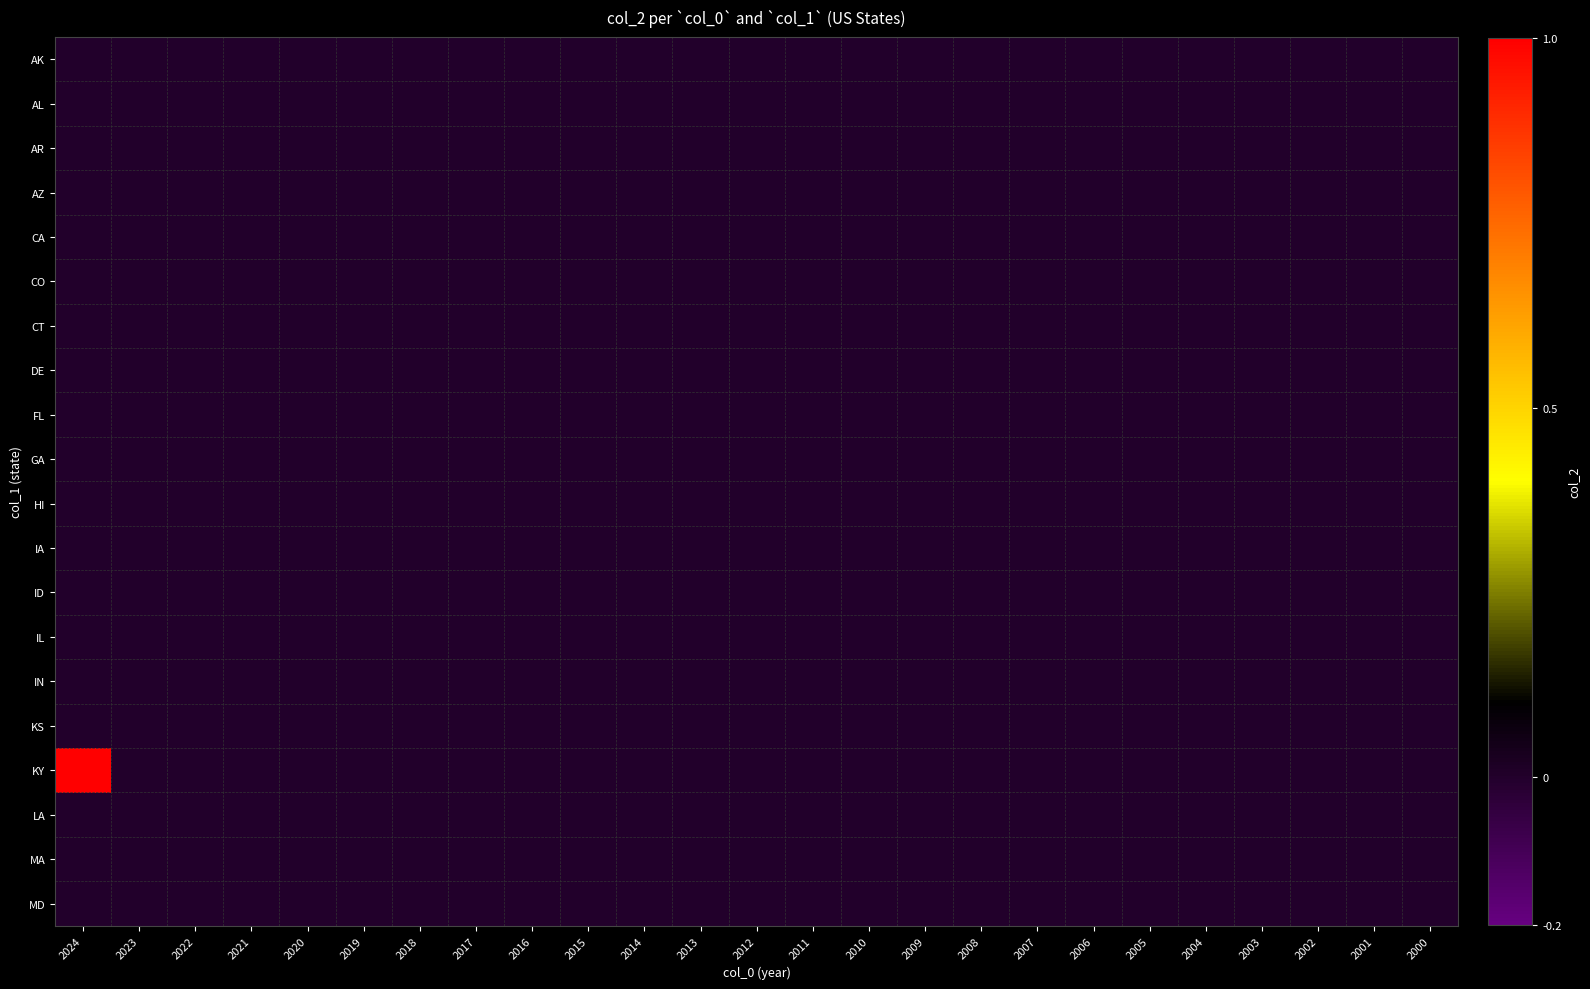

Reading left to right, extract all data points from this chart.

AK: 2024=0	2023=0	2022=0	2021=0	2020=0	2019=0	2018=0	2017=0	2016=0	2015=0	2014=0	2013=0	2012=0	2011=0	2010=0	2009=0	2008=0	2007=0	2006=0	2005=0	2004=0	2003=0	2002=0	2001=0	2000=0
AL: 2024=0	2023=0	2022=0	2021=0	2020=0	2019=0	2018=0	2017=0	2016=0	2015=0	2014=0	2013=0	2012=0	2011=0	2010=0	2009=0	2008=0	2007=0	2006=0	2005=0	2004=0	2003=0	2002=0	2001=0	2000=0
AR: 2024=0	2023=0	2022=0	2021=0	2020=0	2019=0	2018=0	2017=0	2016=0	2015=0	2014=0	2013=0	2012=0	2011=0	2010=0	2009=0	2008=0	2007=0	2006=0	2005=0	2004=0	2003=0	2002=0	2001=0	2000=0
AZ: 2024=0	2023=0	2022=0	2021=0	2020=0	2019=0	2018=0	2017=0	2016=0	2015=0	2014=0	2013=0	2012=0	2011=0	2010=0	2009=0	2008=0	2007=0	2006=0	2005=0	2004=0	2003=0	2002=0	2001=0	2000=0
CA: 2024=0	2023=0	2022=0	2021=0	2020=0	2019=0	2018=0	2017=0	2016=0	2015=0	2014=0	2013=0	2012=0	2011=0	2010=0	2009=0	2008=0	2007=0	2006=0	2005=0	2004=0	2003=0	2002=0	2001=0	2000=0
CO: 2024=0	2023=0	2022=0	2021=0	2020=0	2019=0	2018=0	2017=0	2016=0	2015=0	2014=0	2013=0	2012=0	2011=0	2010=0	2009=0	2008=0	2007=0	2006=0	2005=0	2004=0	2003=0	2002=0	2001=0	2000=0
CT: 2024=0	2023=0	2022=0	2021=0	2020=0	2019=0	2018=0	2017=0	2016=0	2015=0	2014=0	2013=0	2012=0	2011=0	2010=0	2009=0	2008=0	2007=0	2006=0	2005=0	2004=0	2003=0	2002=0	2001=0	2000=0
DE: 2024=0	2023=0	2022=0	2021=0	2020=0	2019=0	2018=0	2017=0	2016=0	2015=0	2014=0	2013=0	2012=0	2011=0	2010=0	2009=0	2008=0	2007=0	2006=0	2005=0	2004=0	2003=0	2002=0	2001=0	2000=0
FL: 2024=0	2023=0	2022=0	2021=0	2020=0	2019=0	2018=0	2017=0	2016=0	2015=0	2014=0	2013=0	2012=0	2011=0	2010=0	2009=0	2008=0	2007=0	2006=0	2005=0	2004=0	2003=0	2002=0	2001=0	2000=0
GA: 2024=0	2023=0	2022=0	2021=0	2020=0	2019=0	2018=0	2017=0	2016=0	2015=0	2014=0	2013=0	2012=0	2011=0	2010=0	2009=0	2008=0	2007=0	2006=0	2005=0	2004=0	2003=0	2002=0	2001=0	2000=0
HI: 2024=0	2023=0	2022=0	2021=0	2020=0	2019=0	2018=0	2017=0	2016=0	2015=0	2014=0	2013=0	2012=0	2011=0	2010=0	2009=0	2008=0	2007=0	2006=0	2005=0	2004=0	2003=0	2002=0	2001=0	2000=0
IA: 2024=0	2023=0	2022=0	2021=0	2020=0	2019=0	2018=0	2017=0	2016=0	2015=0	2014=0	2013=0	2012=0	2011=0	2010=0	2009=0	2008=0	2007=0	2006=0	2005=0	2004=0	2003=0	2002=0	2001=0	2000=0
ID: 2024=0	2023=0	2022=0	2021=0	2020=0	2019=0	2018=0	2017=0	2016=0	2015=0	2014=0	2013=0	2012=0	2011=0	2010=0	2009=0	2008=0	2007=0	2006=0	2005=0	2004=0	2003=0	2002=0	2001=0	2000=0
IL: 2024=0	2023=0	2022=0	2021=0	2020=0	2019=0	2018=0	2017=0	2016=0	2015=0	2014=0	2013=0	2012=0	2011=0	2010=0	2009=0	2008=0	2007=0	2006=0	2005=0	2004=0	2003=0	2002=0	2001=0	2000=0
IN: 2024=0	2023=0	2022=0	2021=0	2020=0	2019=0	2018=0	2017=0	2016=0	2015=0	2014=0	2013=0	2012=0	2011=0	2010=0	2009=0	2008=0	2007=0	2006=0	2005=0	2004=0	2003=0	2002=0	2001=0	2000=0
KS: 2024=0	2023=0	2022=0	2021=0	2020=0	2019=0	2018=0	2017=0	2016=0	2015=0	2014=0	2013=0	2012=0	2011=0	2010=0	2009=0	2008=0	2007=0	2006=0	2005=0	2004=0	2003=0	2002=0	2001=0	2000=0
KY: 2024=1	2023=0	2022=0	2021=0	2020=0	2019=0	2018=0	2017=0	2016=0	2015=0	2014=0	2013=0	2012=0	2011=0	2010=0	2009=0	2008=0	2007=0	2006=0	2005=0	2004=0	2003=0	2002=0	2001=0	2000=0
LA: 2024=0	2023=0	2022=0	2021=0	2020=0	2019=0	2018=0	2017=0	2016=0	2015=0	2014=0	2013=0	2012=0	2011=0	2010=0	2009=0	2008=0	2007=0	2006=0	2005=0	2004=0	2003=0	2002=0	2001=0	2000=0
MA: 2024=0	2023=0	2022=0	2021=0	2020=0	2019=0	2018=0	2017=0	2016=0	2015=0	2014=0	2013=0	2012=0	2011=0	2010=0	2009=0	2008=0	2007=0	2006=0	2005=0	2004=0	2003=0	2002=0	2001=0	2000=0
MD: 2024=0	2023=0	2022=0	2021=0	2020=0	2019=0	2018=0	2017=0	2016=0	2015=0	2014=0	2013=0	2012=0	2011=0	2010=0	2009=0	2008=0	2007=0	2006=0	2005=0	2004=0	2003=0	2002=0	2001=0	2000=0